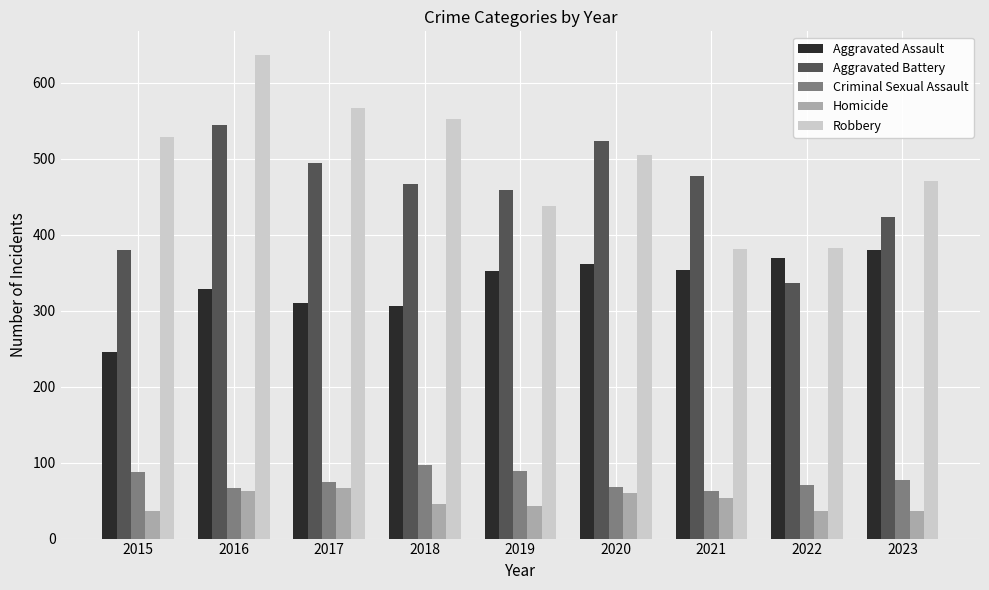

Which series has the widest spread of values?

Robbery